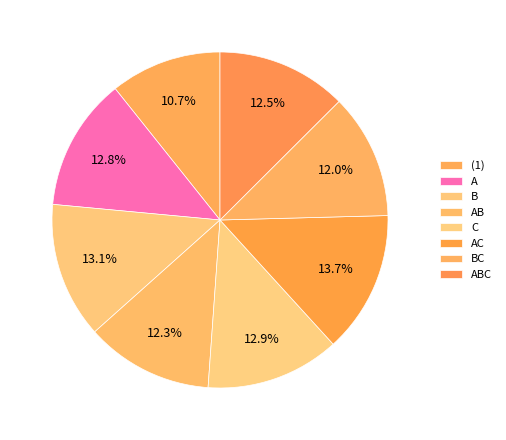

To the nearest percent, what percentage of the pie is C?

13%